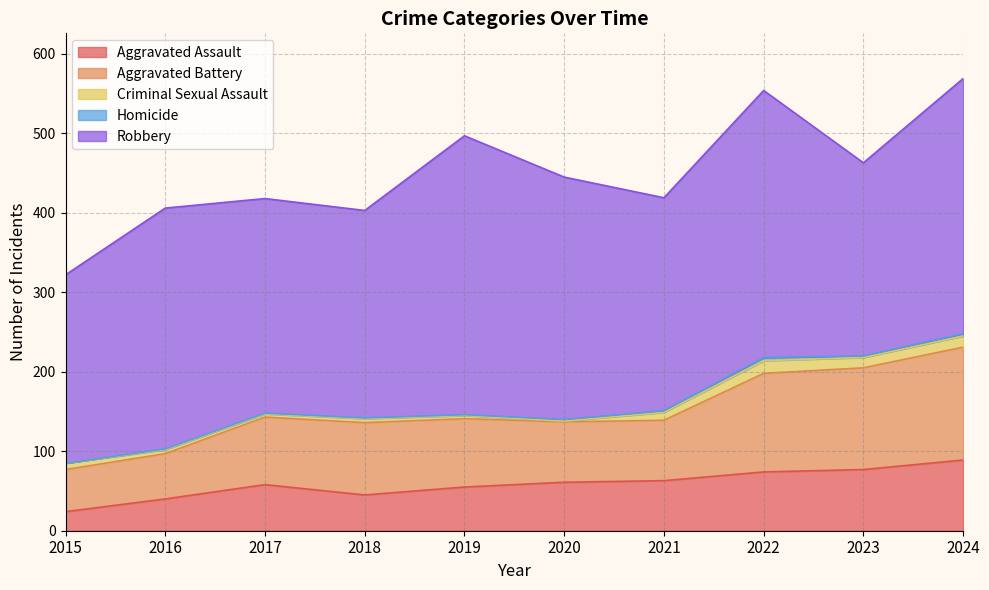

How many values in Homicide are above zero?

9